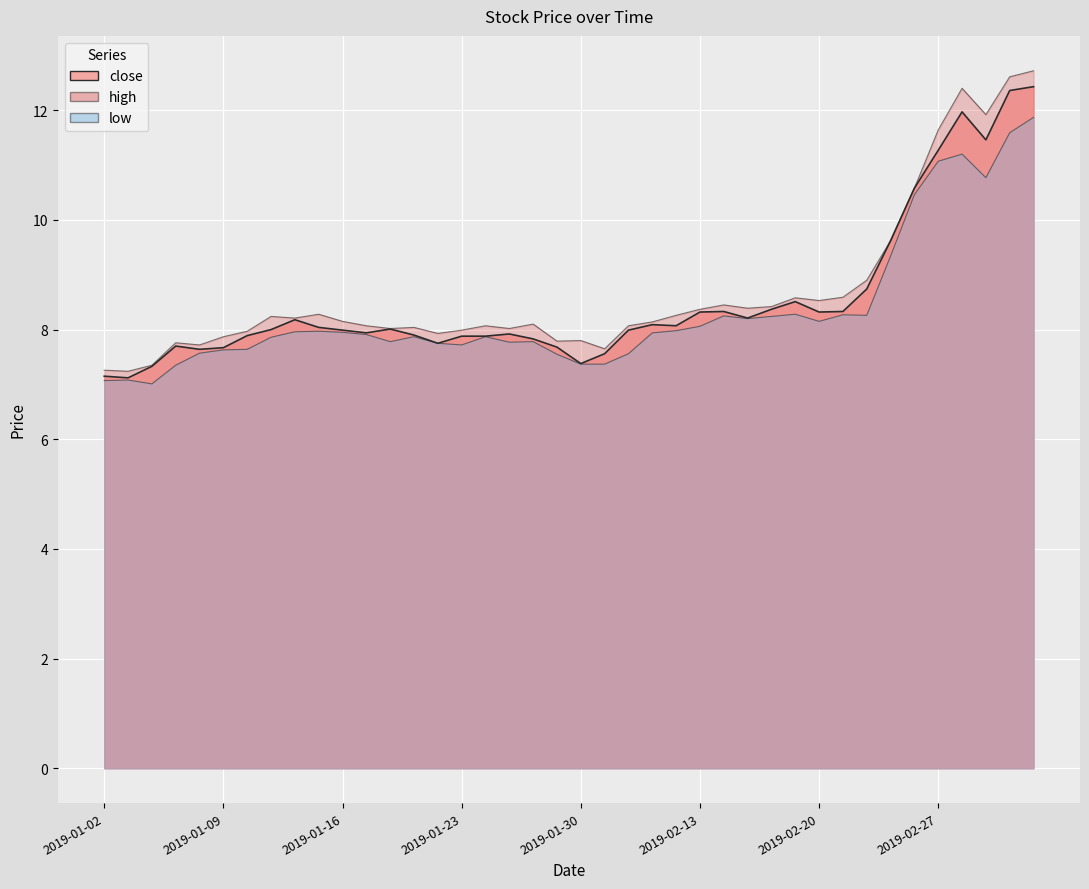

What is the minimum value shown in the chart?

7.1